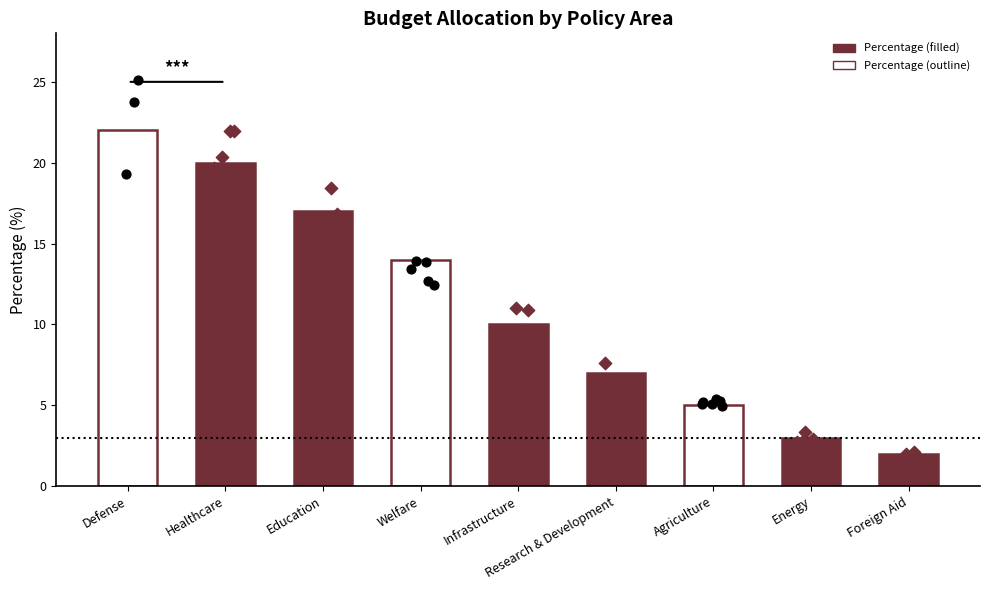

What is the ratio of the value at Agriculture to the value at Infrastructure?

0.5